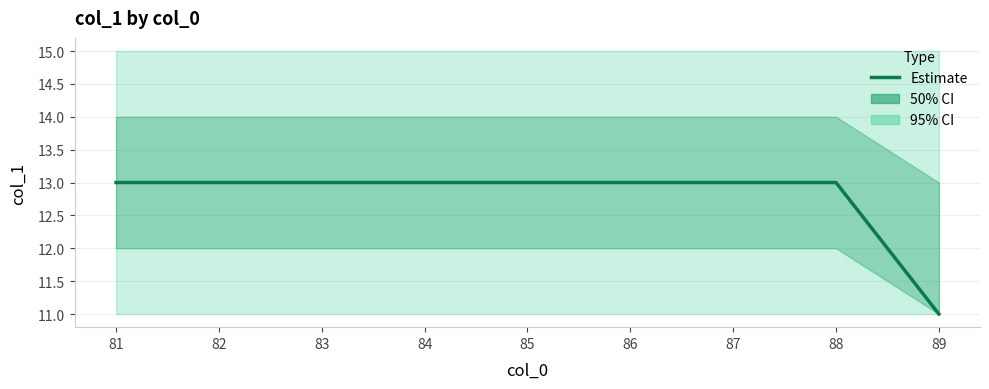

Where is the data nearest to the value 12?

81